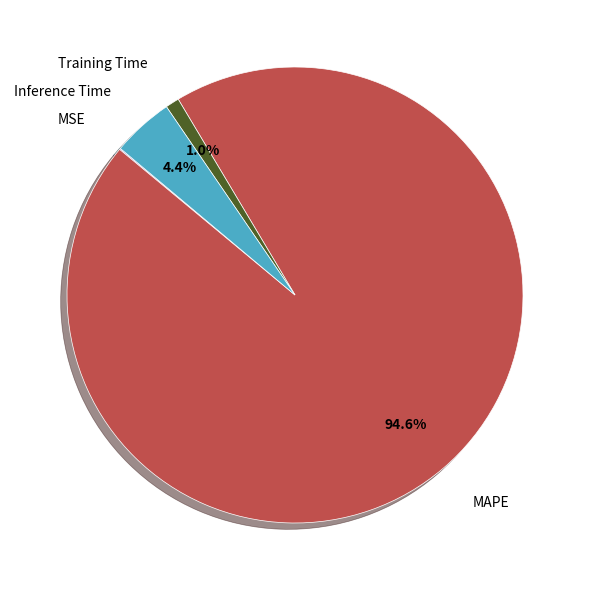

Which category has the biggest portion of the pie?

MAPE